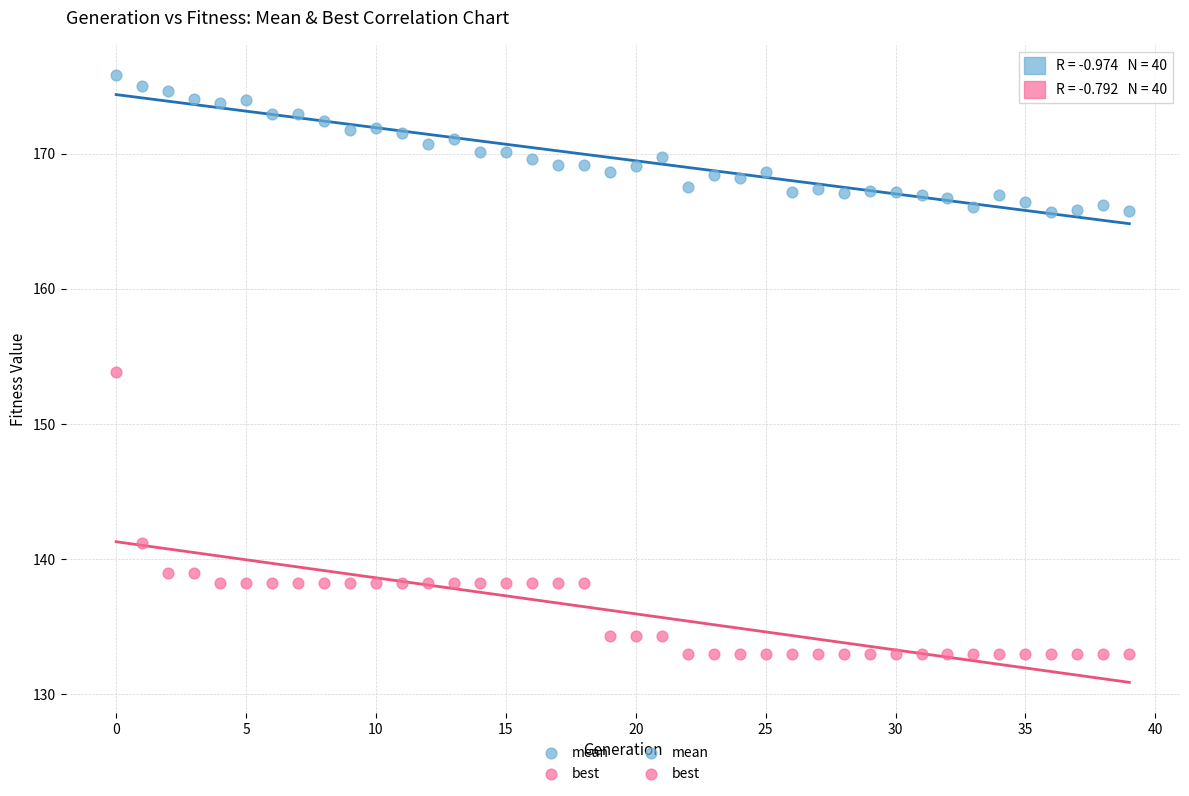

In the best series, what Y value is closest to 143?

141.2